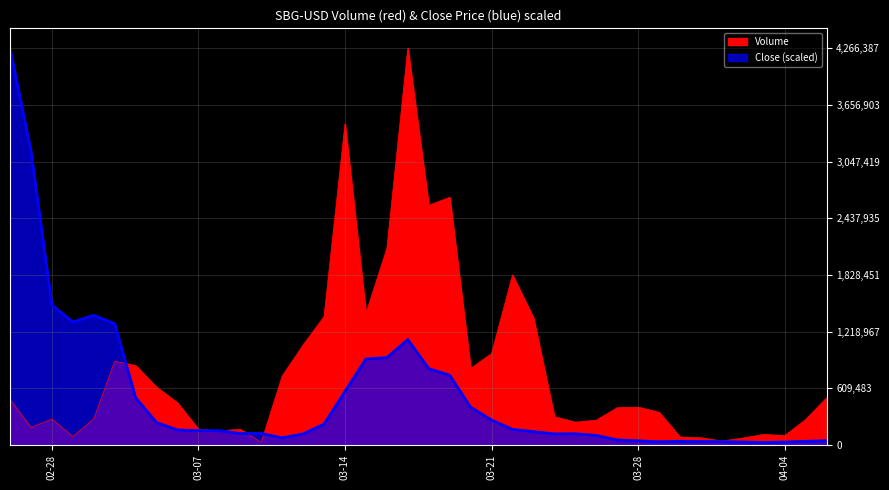

After their last crossing, which series has the higher values: volume or close?

volume